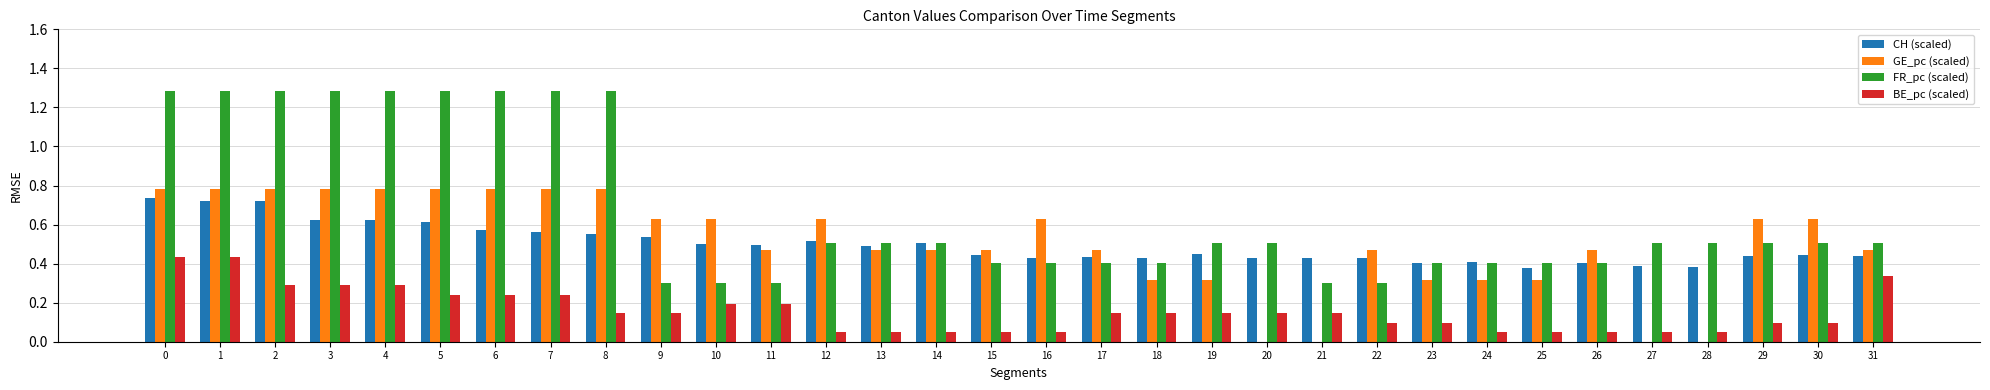

What is the spread (max minus min) of values at 8?

1.1